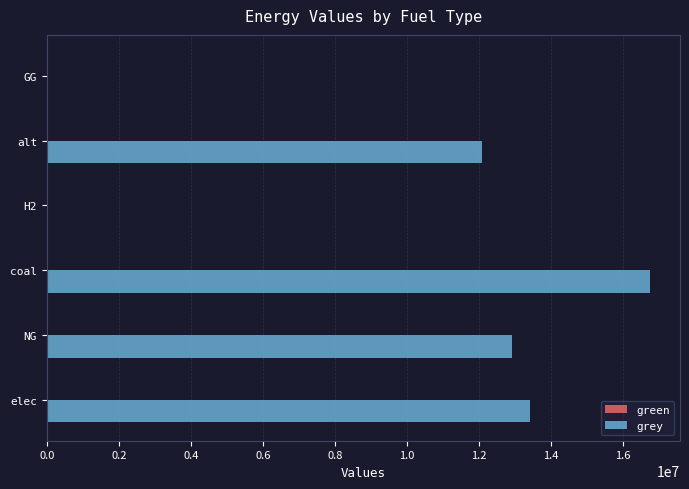

True or false: the data shows 5121867.8 at alt.

False